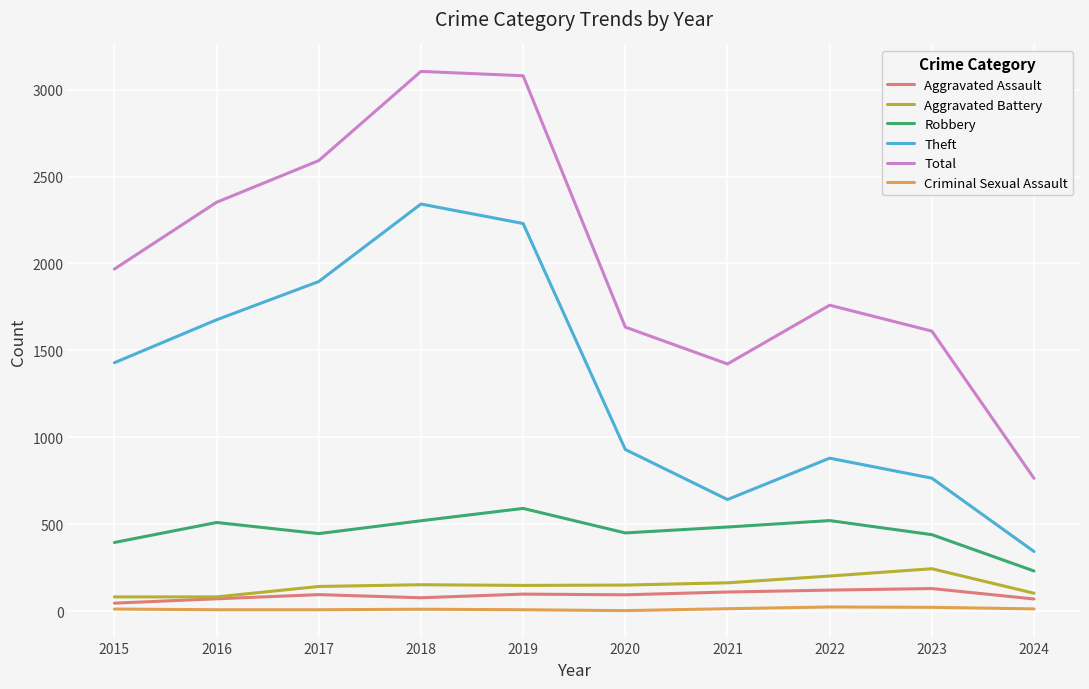

What is the maximum value for Robbery?

591